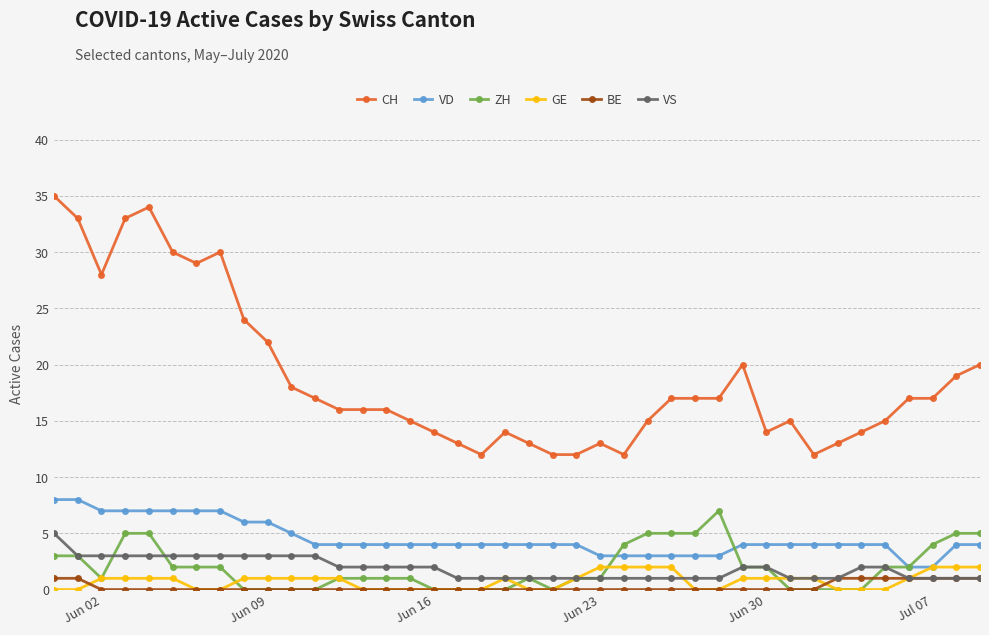

How many lines are shown in the chart?

6